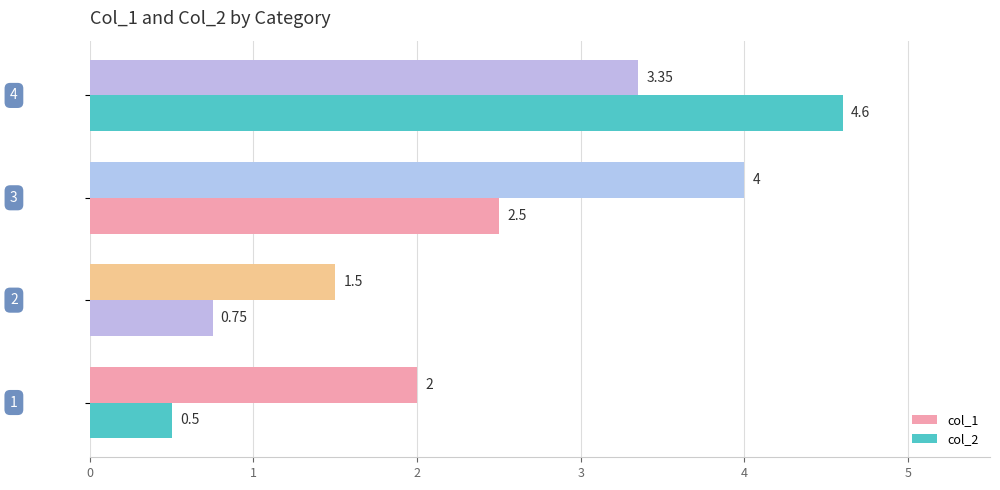

How many distinct data groups are displayed?

2